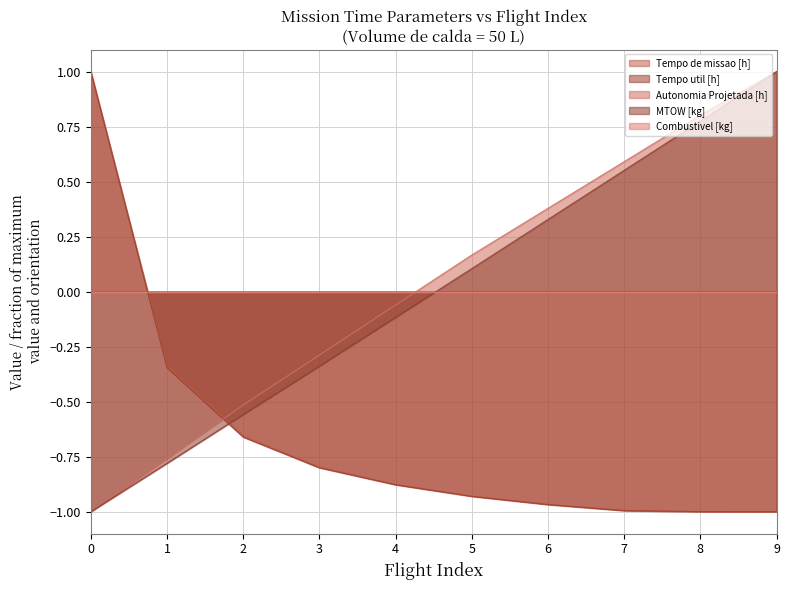

Which series has the largest range (max minus min)?

Tempo de missao [h]